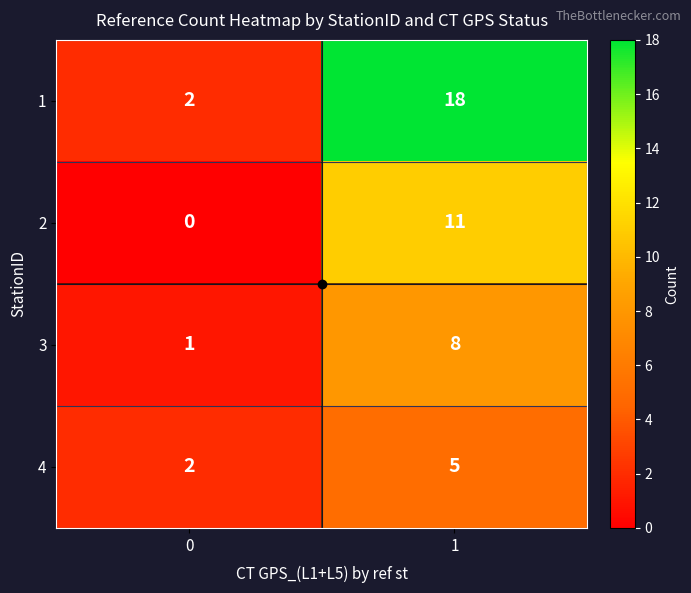

The 1 series shows 18 at 1. True or false?

True